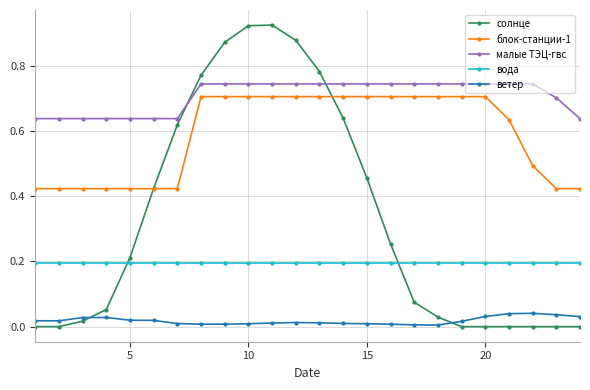

True or false: солнце and вода intersect in this chart.

True